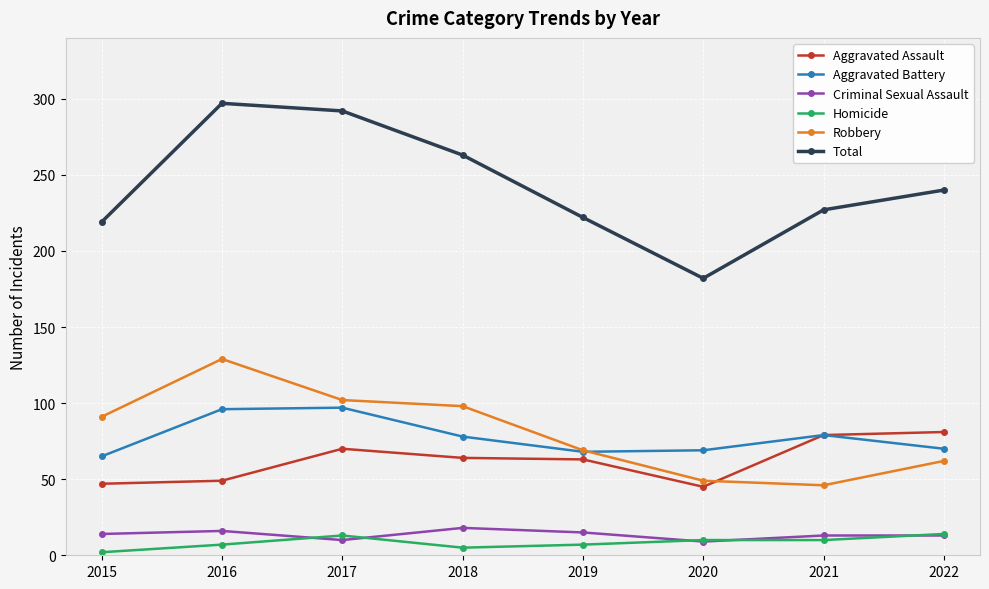

At which label is Total closest to 239?

2022